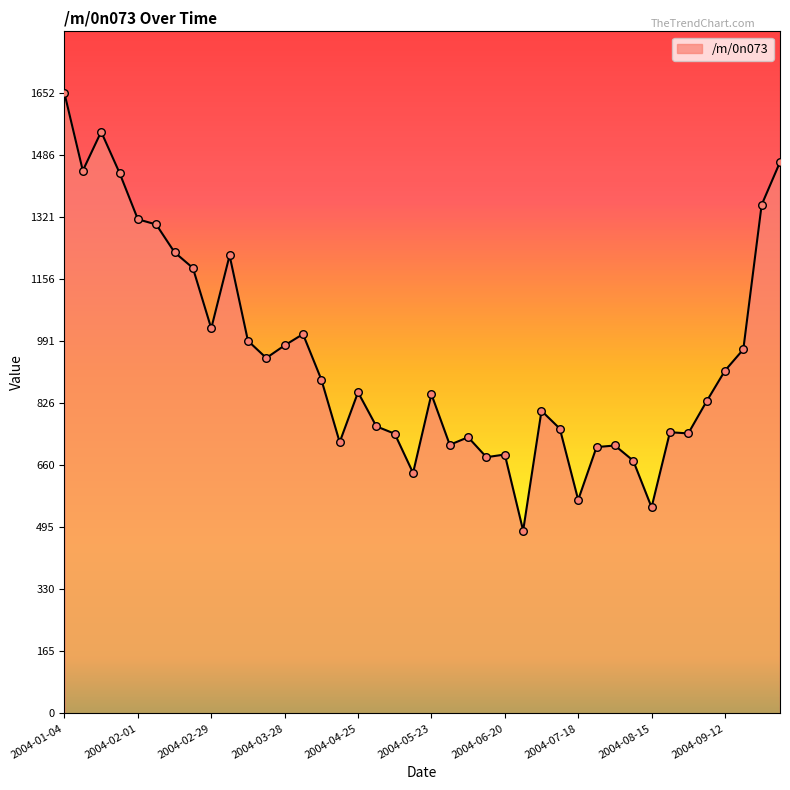

What is the difference between the maximum and minimum values?

1165.1